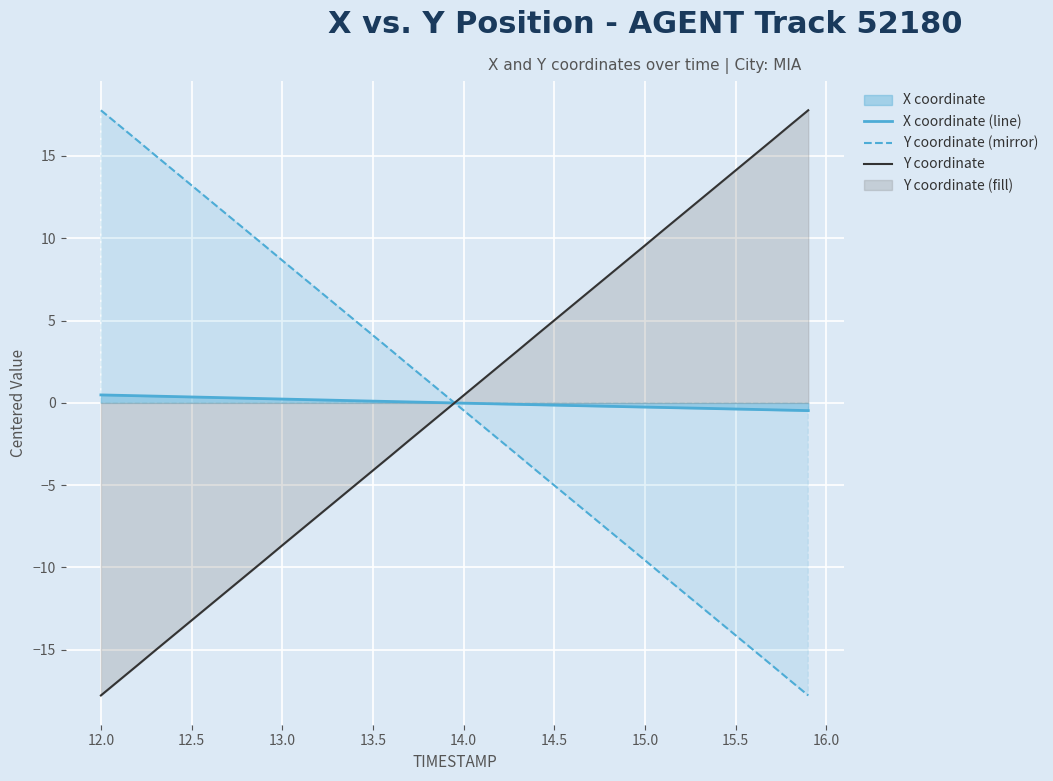

How many positive values does the Y coordinate (mirror) series have?

20